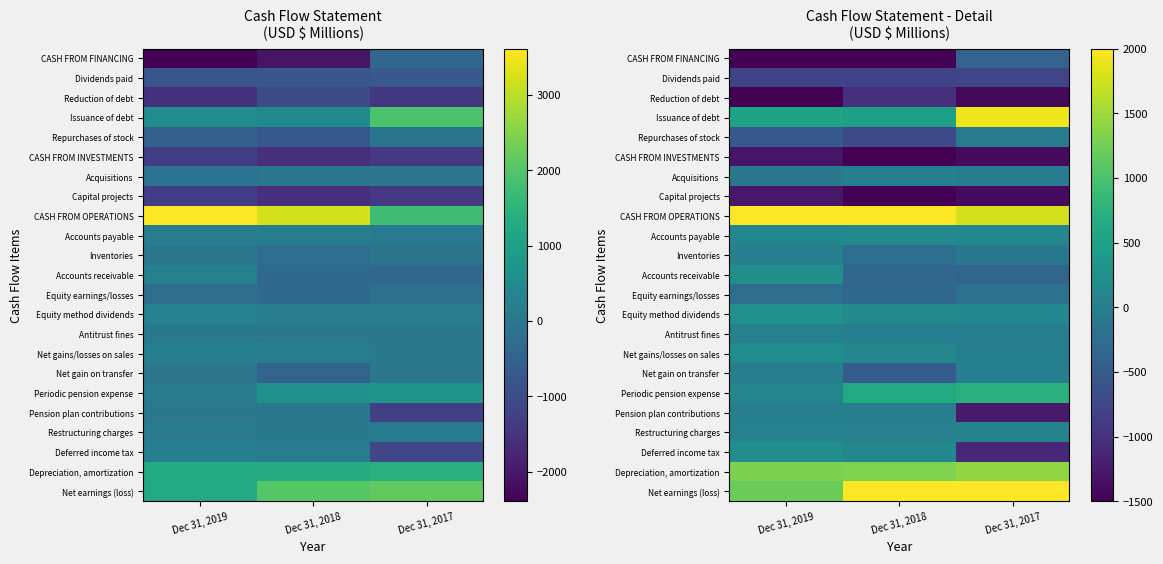

At which category is the sum across all series the highest?

Dec 31, 2017